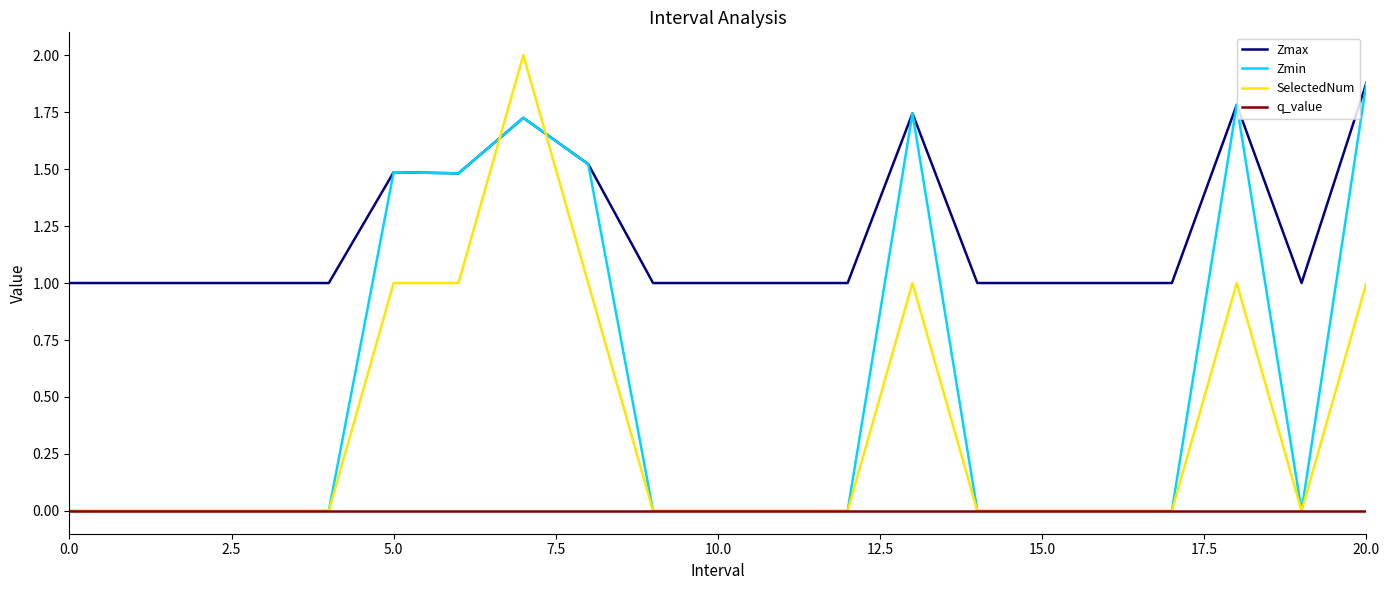

Which series has the largest range (max minus min)?

SelectedNum